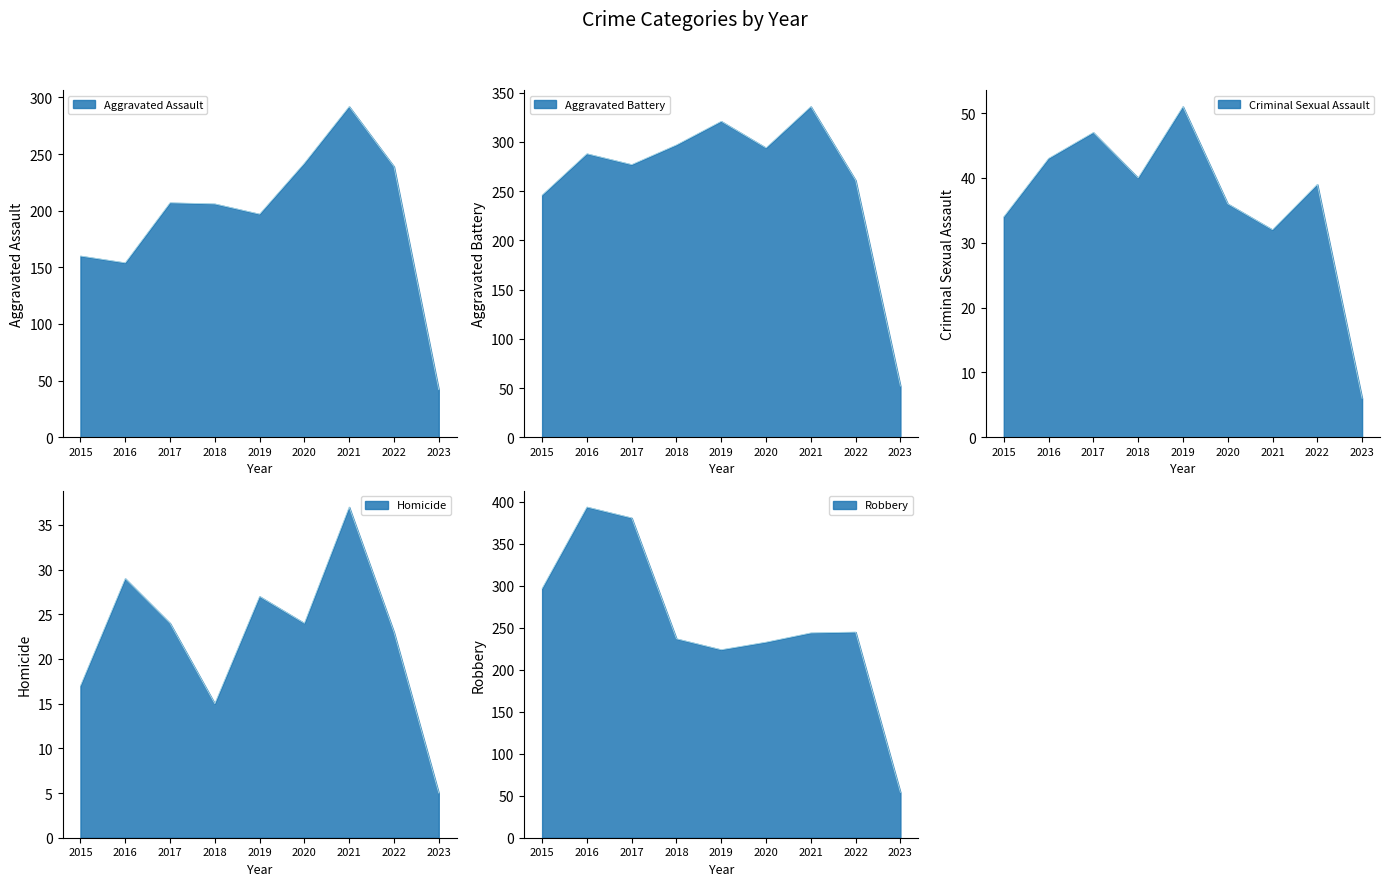

Which series has the largest total across all categories?

Aggravated Battery